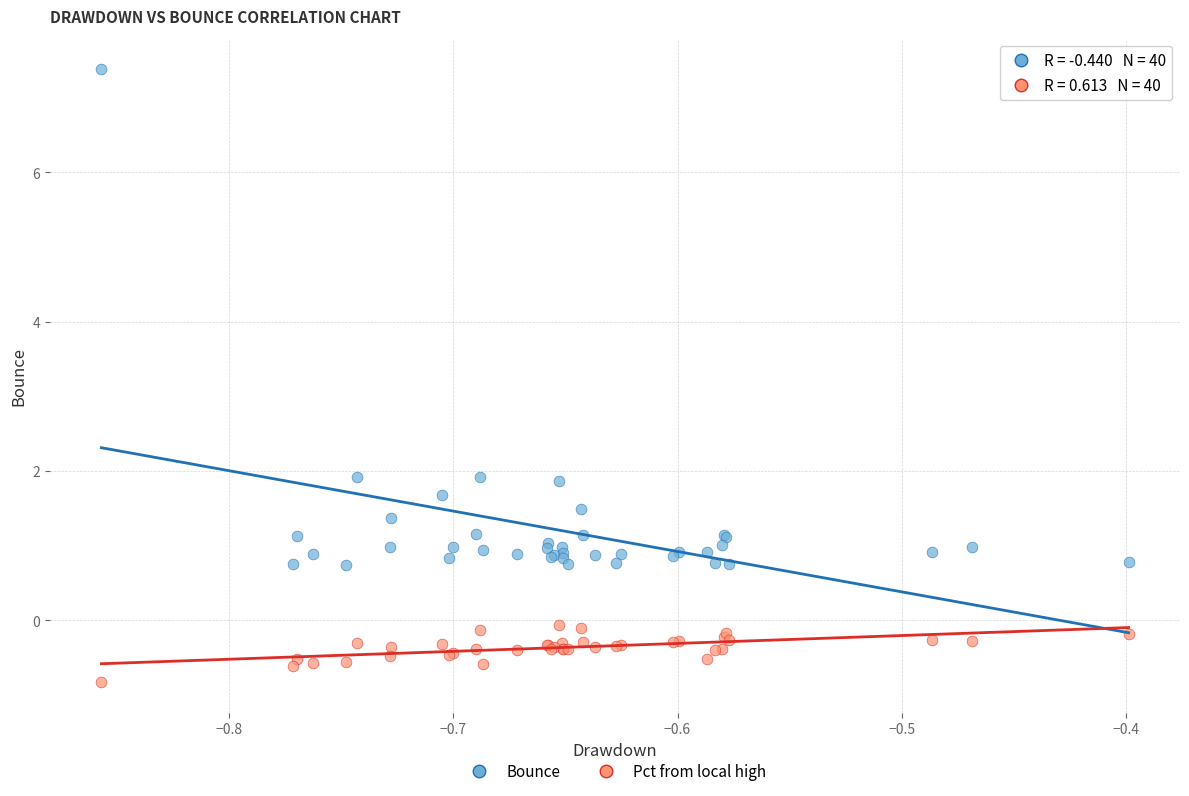

Which series contains the highest Y value?

Bounce